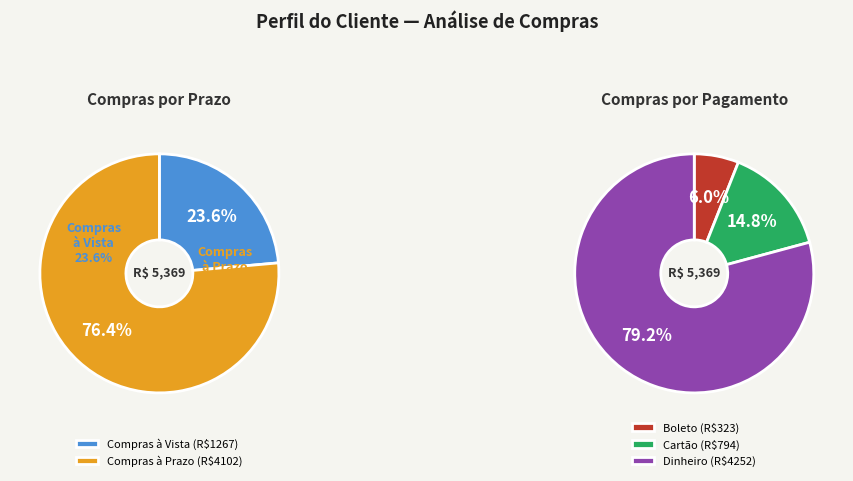

To the nearest percent, what is the difference between the Compras à Prazo and Compras à Vista slice percentages?

53%